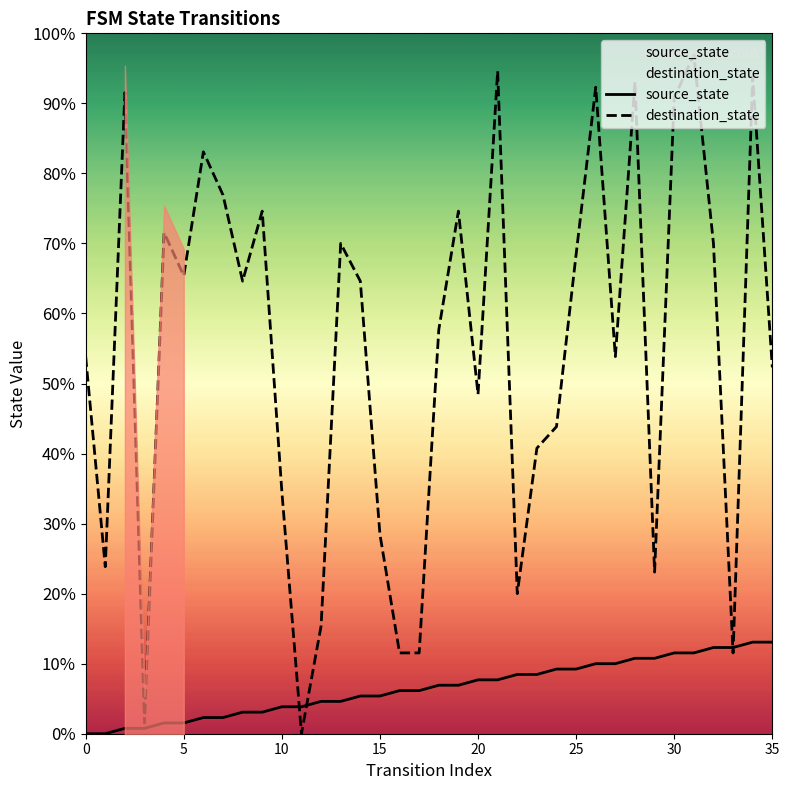

How many positive values does the source_state series have?

34